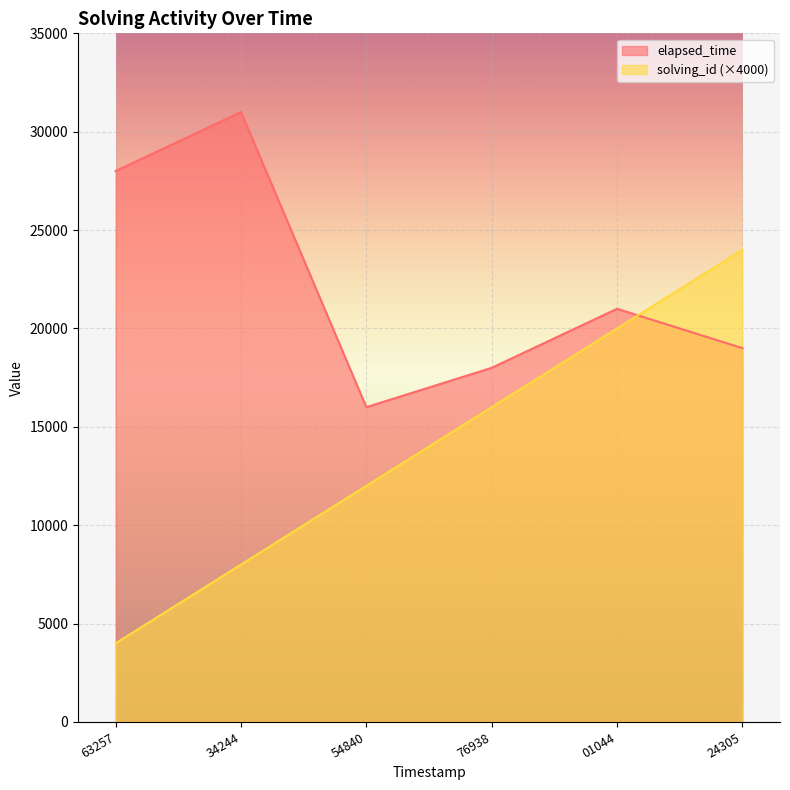

At which label is elapsed_time closest to 23500?

01044